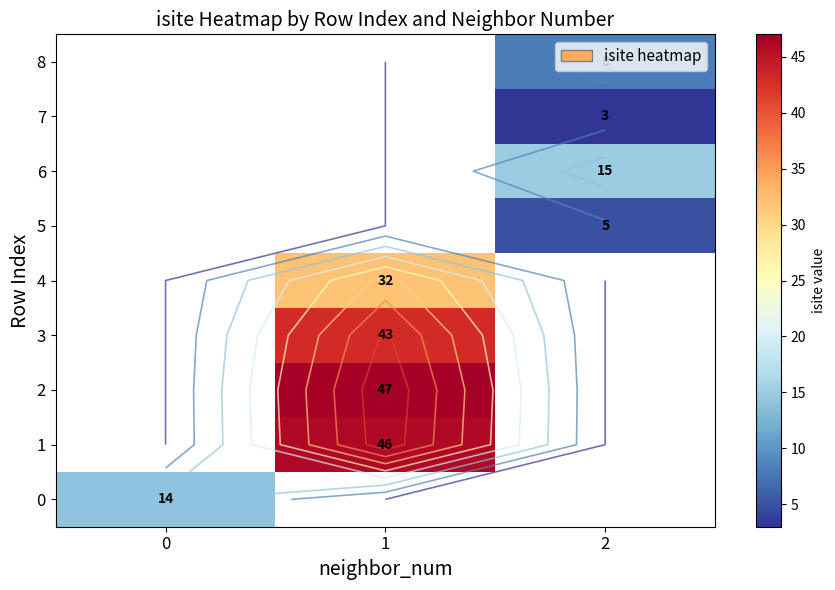

Which label corresponds to the largest value in the chart?

1